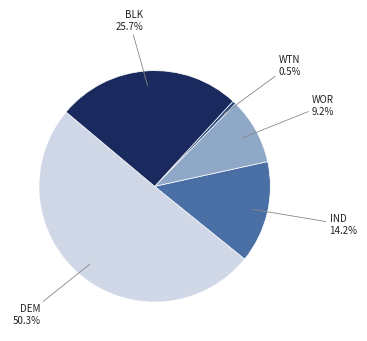

To the nearest percent, what percentage of the pie is IND?

14%